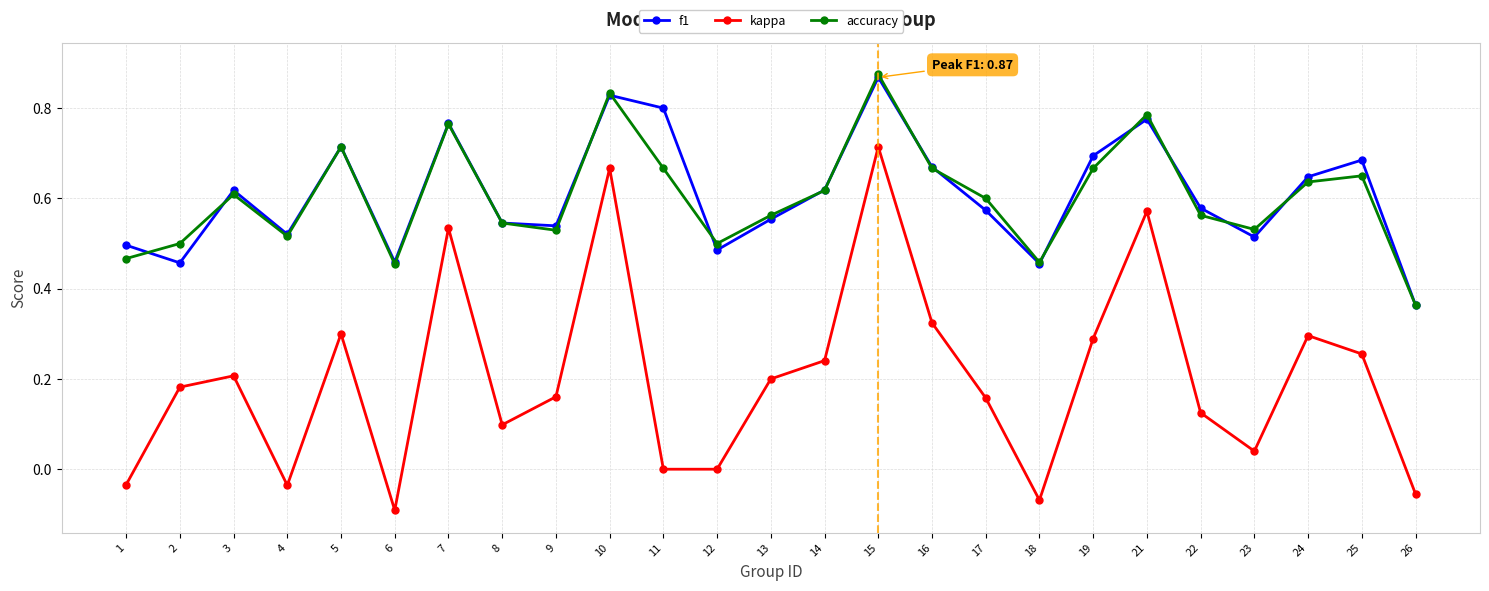

What is the total value across all series at 12?

1.0